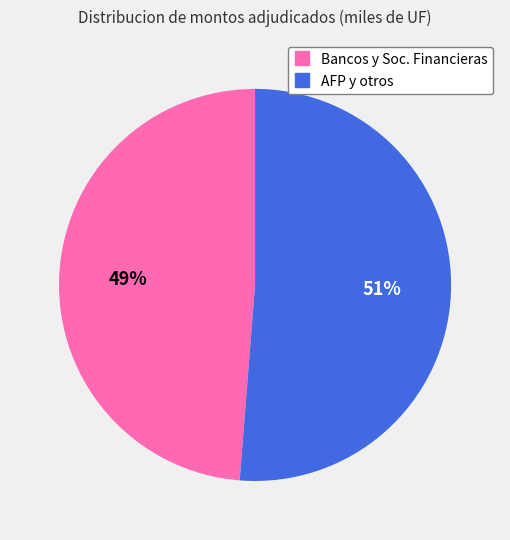

Is there a majority slice in this chart?

Yes